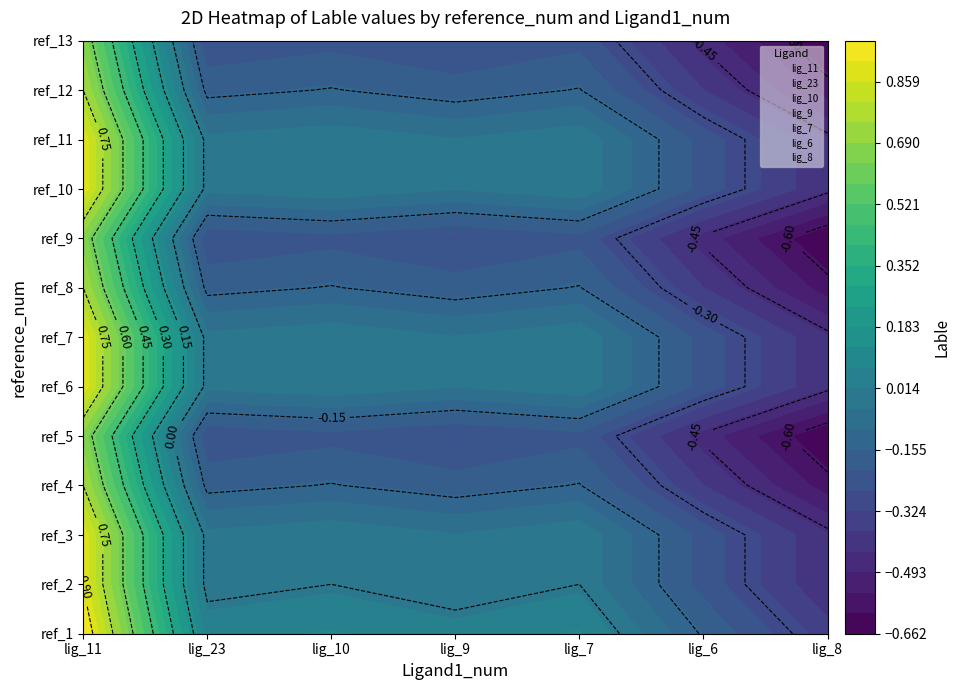

Reading left to right, what are all the values shown in this chart?

lig_11: 1.0	0.9	0.9	0.8	0.7	0.9	0.9	0.8	0.7	0.9	0.9	0.8	0.7
lig_23: 0.0	-0.0	-0.0	-0.2	-0.3	-0.0	-0.0	-0.2	-0.3	-0.0	-0.0	-0.2	-0.3
lig_10: 0.1	0.0	0.0	-0.1	-0.2	0.0	0.0	-0.1	-0.2	0.0	0.0	-0.1	-0.2
lig_9: 0.0	-0.0	-0.0	-0.2	-0.3	-0.0	-0.0	-0.2	-0.3	-0.0	-0.0	-0.2	-0.3
lig_7: 0.1	0.0	0.0	-0.1	-0.2	0.0	0.0	-0.1	-0.2	0.0	0.0	-0.1	-0.2
lig_6: -0.2	-0.2	-0.2	-0.4	-0.5	-0.2	-0.2	-0.4	-0.5	-0.2	-0.2	-0.4	-0.5
lig_8: -0.4	-0.4	-0.4	-0.6	-0.7	-0.4	-0.4	-0.6	-0.7	-0.4	-0.4	-0.6	-0.7